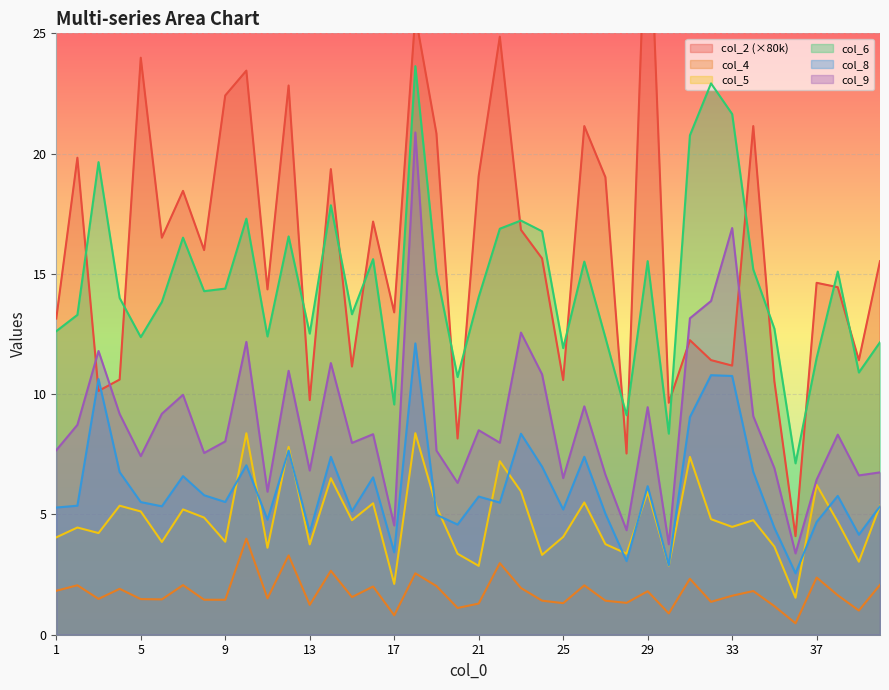

What is the value of the col_8 point at the 39th from the left?

4.2